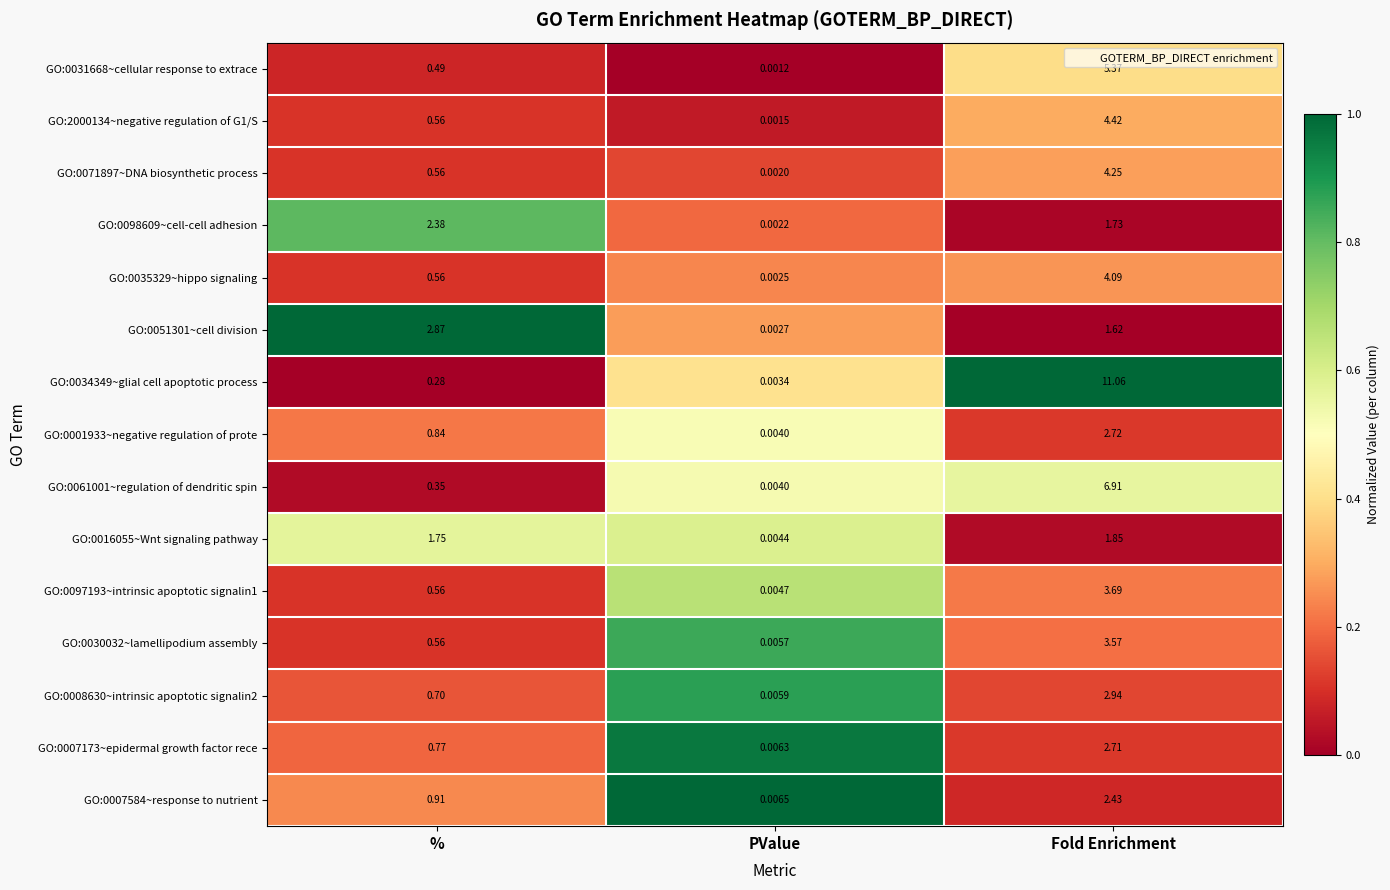

At which category does the chart reach its minimum across all series?

PValue